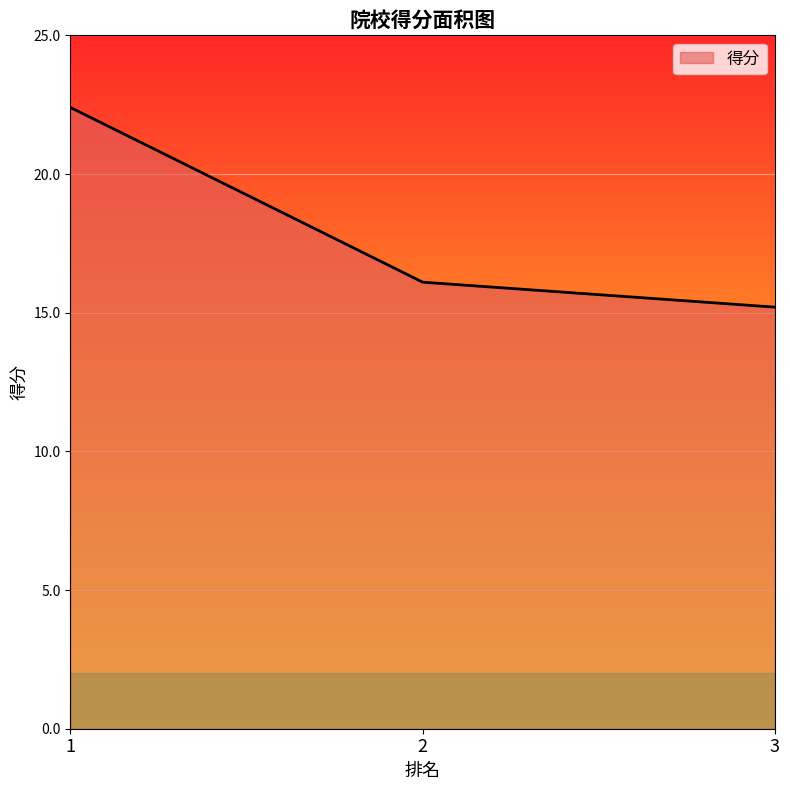

True or false: the data shows 5.7 at 2.

False